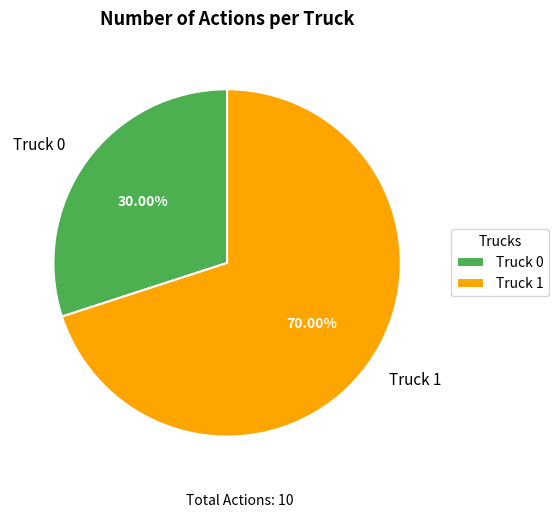

To the nearest percent, what is the combined percentage of Truck 1 and Truck 0?

100%